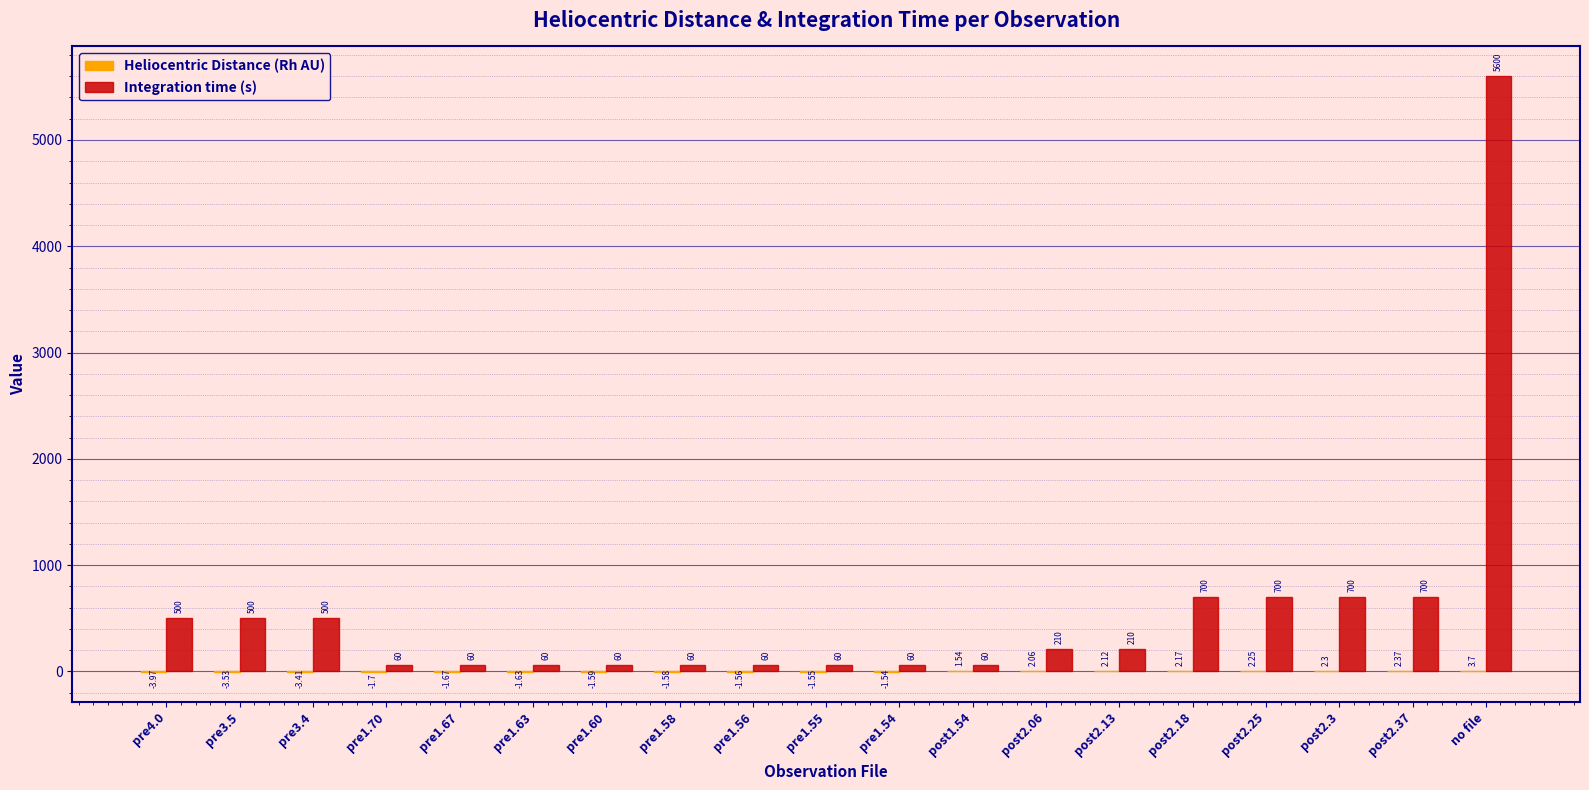

What is the sum of the Integration time (s) values at pre1.54 and pre3.5?

560.0